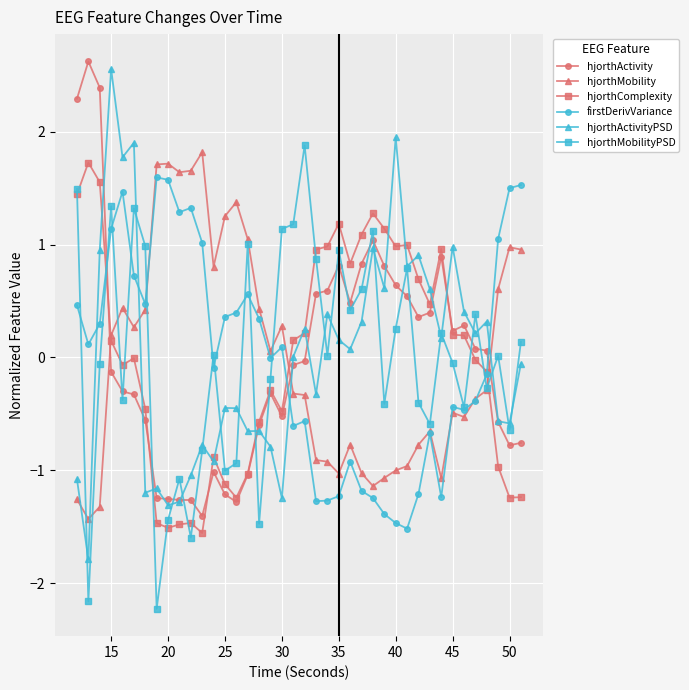

Which series has the largest range (max minus min)?

hjorthActivityPSD